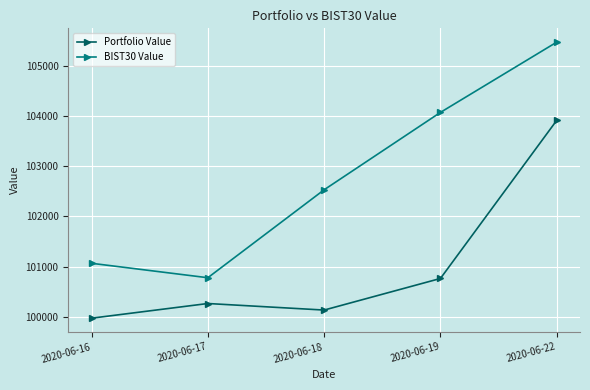

How many distinct data groups are displayed?

2